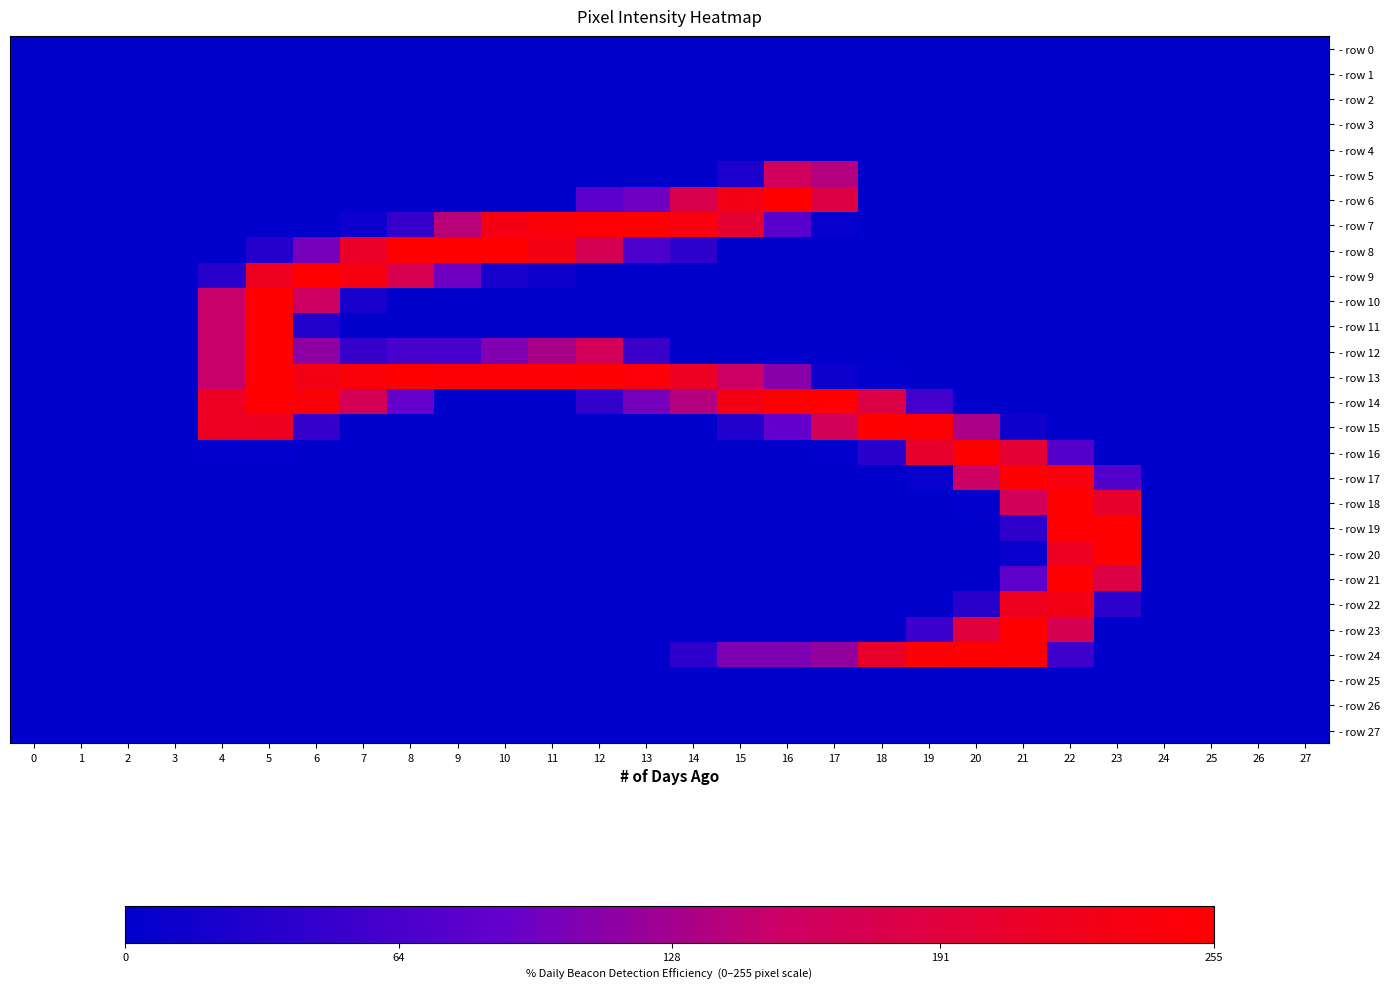

Which series has the widest spread of values?

- row 8